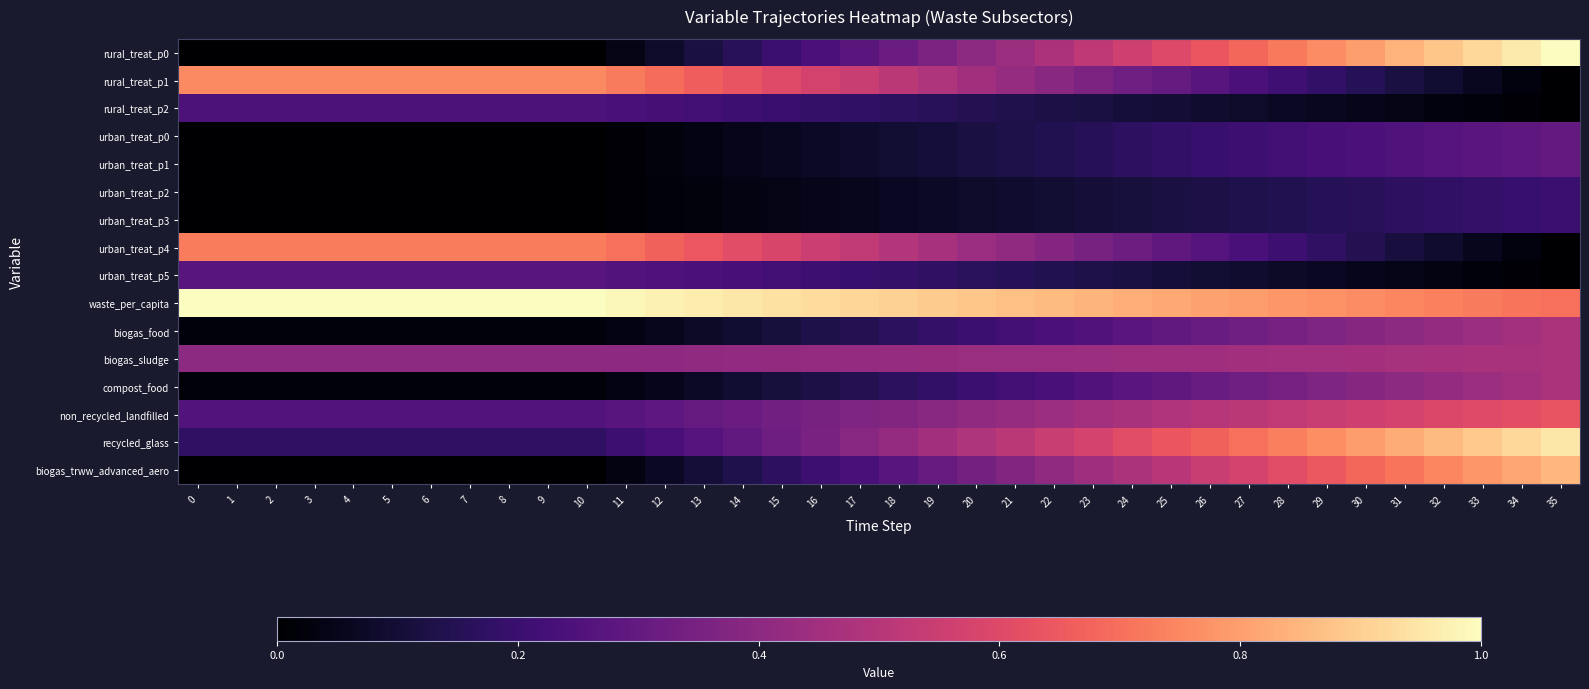

Rank the series at 8 from lowest to highest value.

rural_treat_p0, urban_treat_p0, urban_treat_p1, urban_treat_p2, urban_treat_p3, biogas_trww_advanced_aero, compost_food, biogas_food, recycled_glass, rural_treat_p2, non_recycled_landfilled, urban_treat_p5, biogas_sludge, urban_treat_p4, rural_treat_p1, waste_per_capita